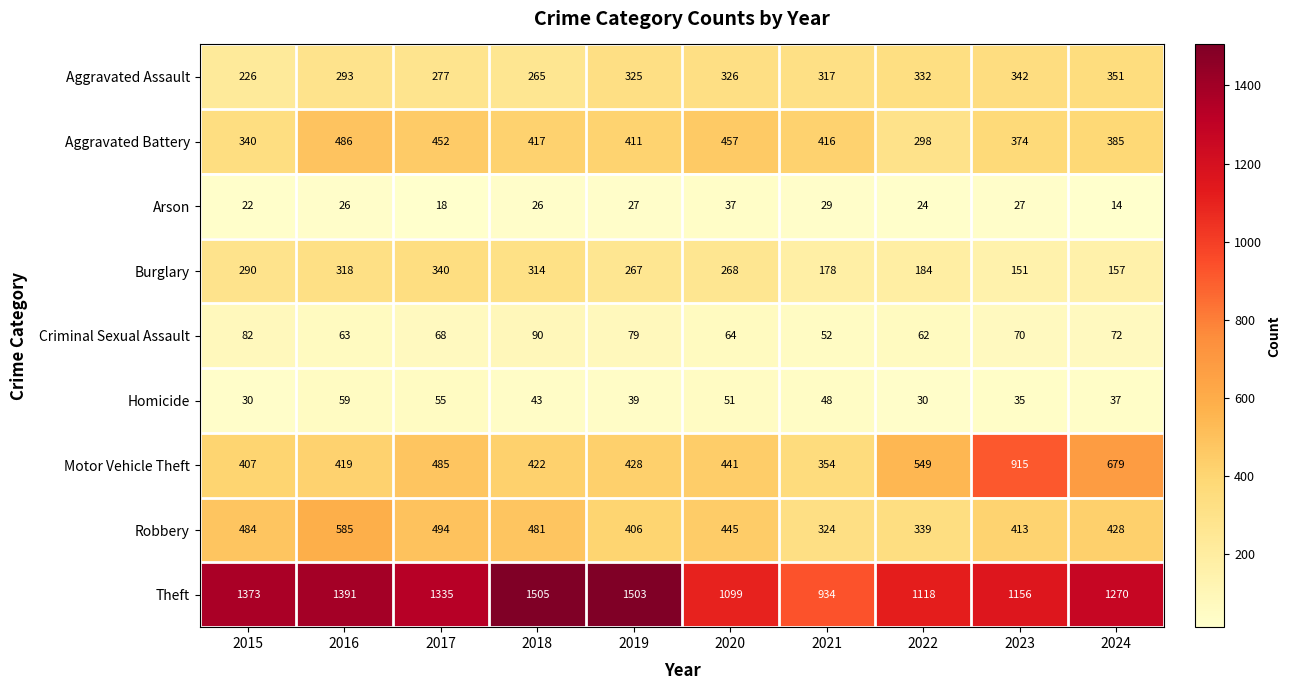

What is the difference between the Homicide values at 2024 and 2016?

22